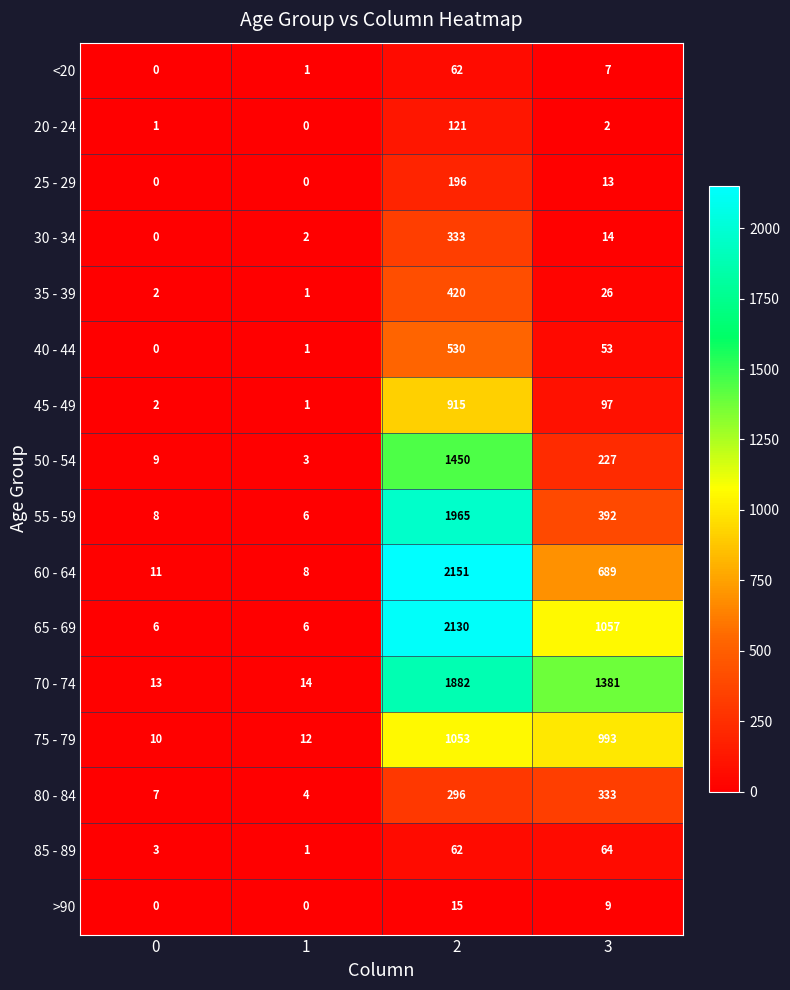

Which series has the largest range (max minus min)?

60 - 64